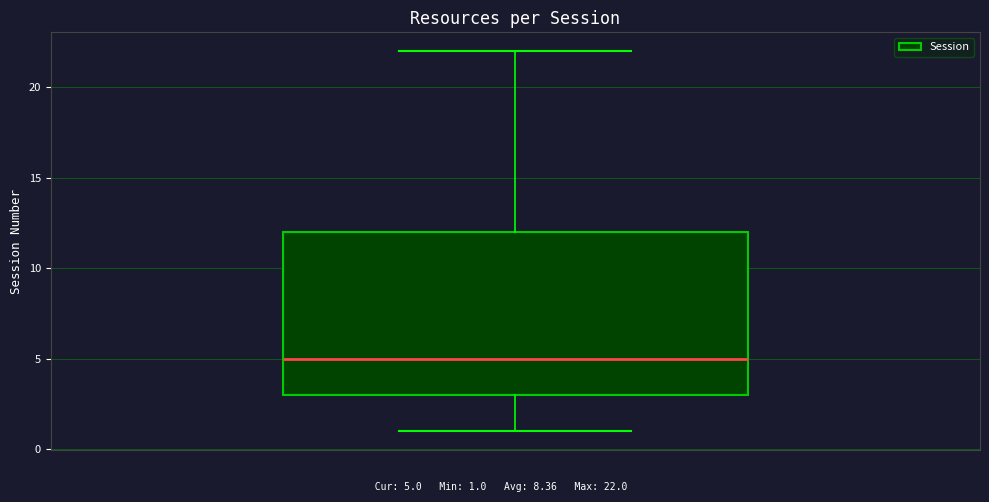

Transcribe this box plot: give where the median line is, the range the box spans, and where the two whiskers end, as read against the y-axis. The values are not printed on the chart, so give them approximately, as read against the axis.

median 5, box 3 to 12, whiskers 1 to 22